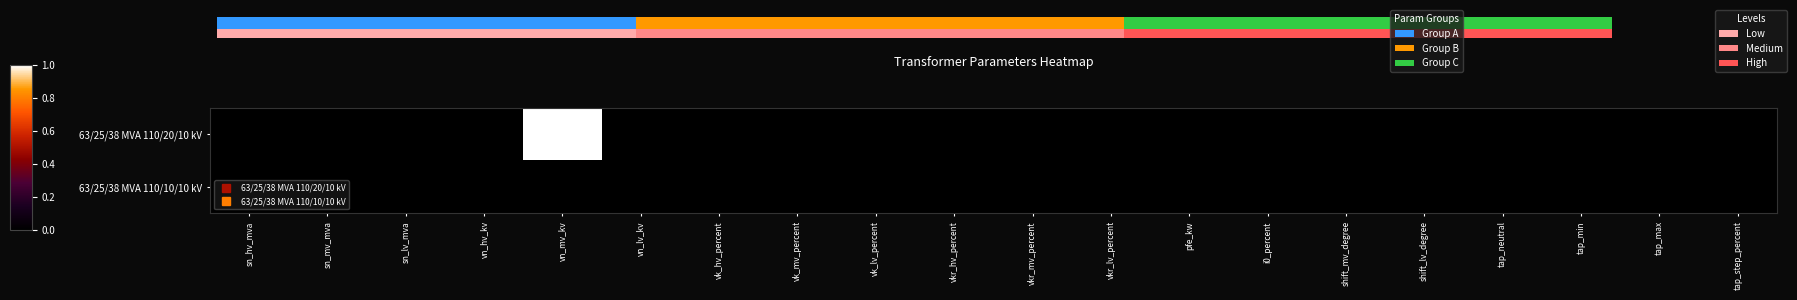

Which has a higher value, vn_hv_kv or vkr_mv_percent?

vn_hv_kv